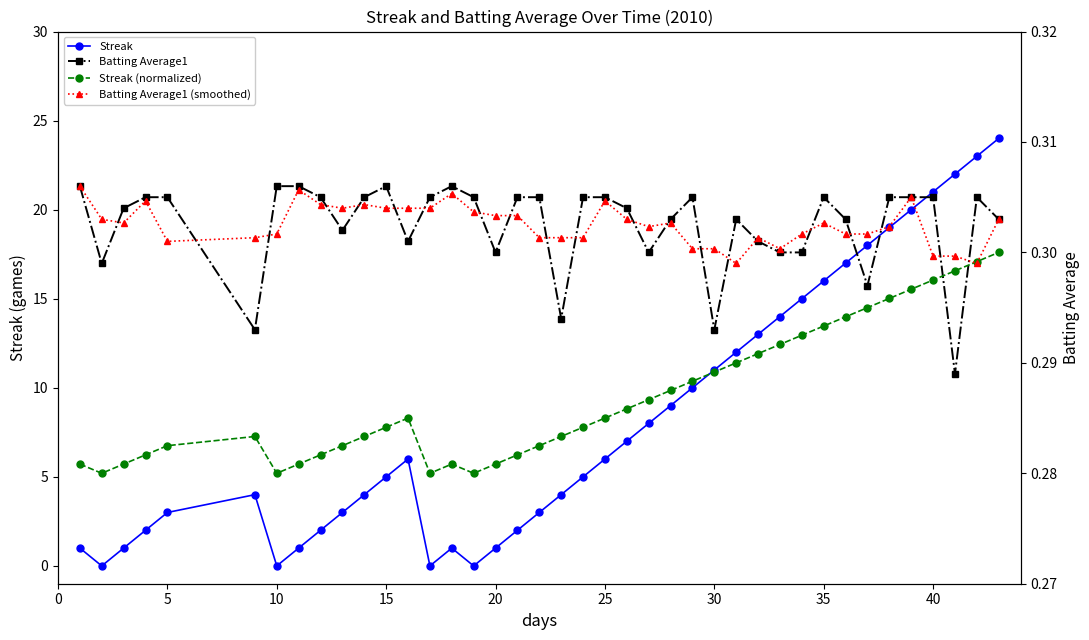

How many interior local peaks does the Streak series have?

3